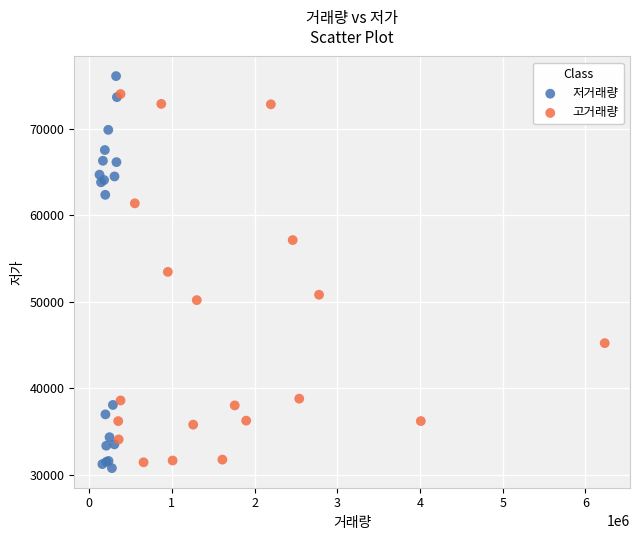

Which series has the largest Y range (max minus min)?

저거래량